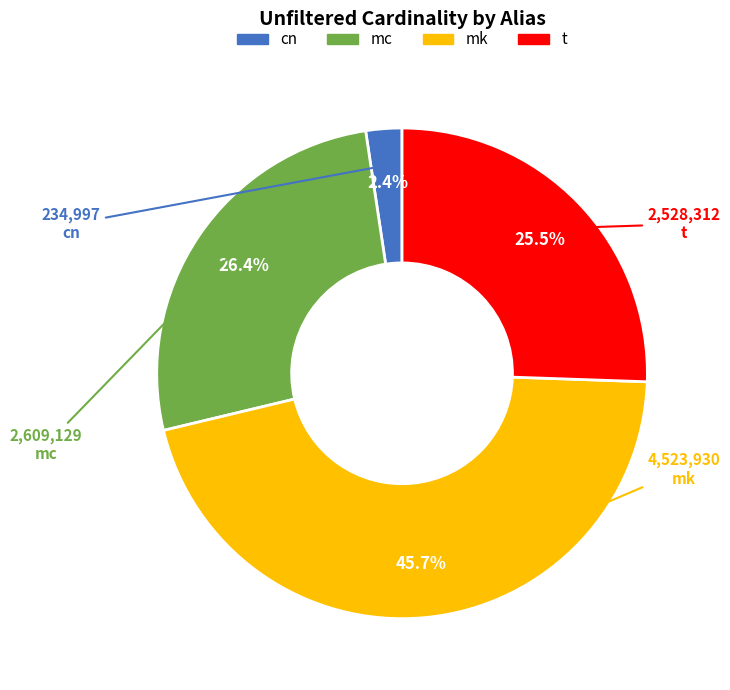

True or false: cn accounts for 10% of the total.

False